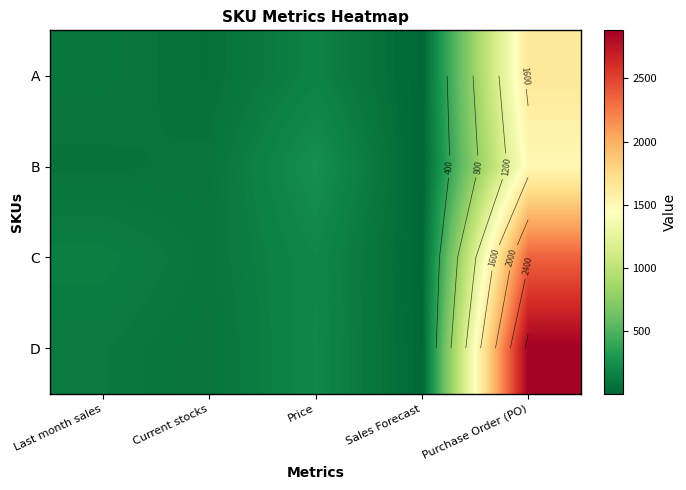

The value of A at Last month sales is 41.9. True or false?

False